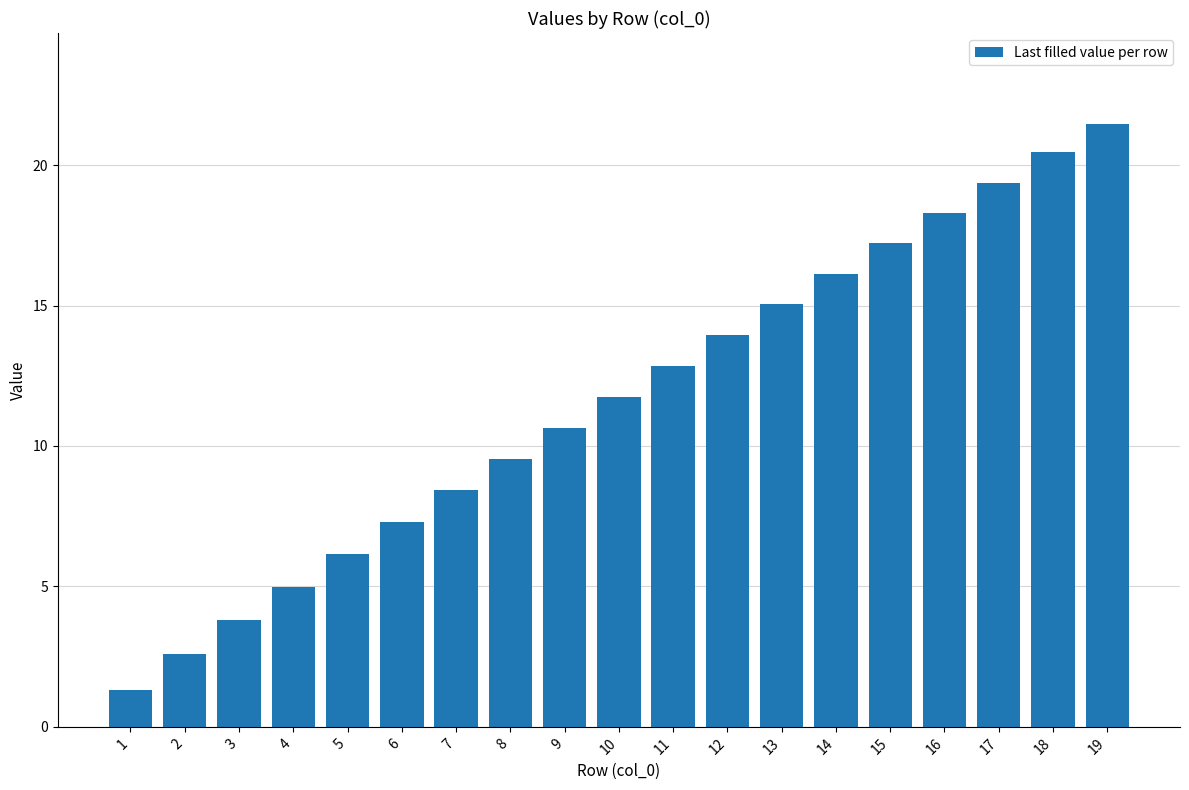

List the labels in order of value, smallest first.

1, 2, 3, 4, 5, 6, 7, 8, 9, 10, 11, 12, 13, 14, 15, 16, 17, 18, 19